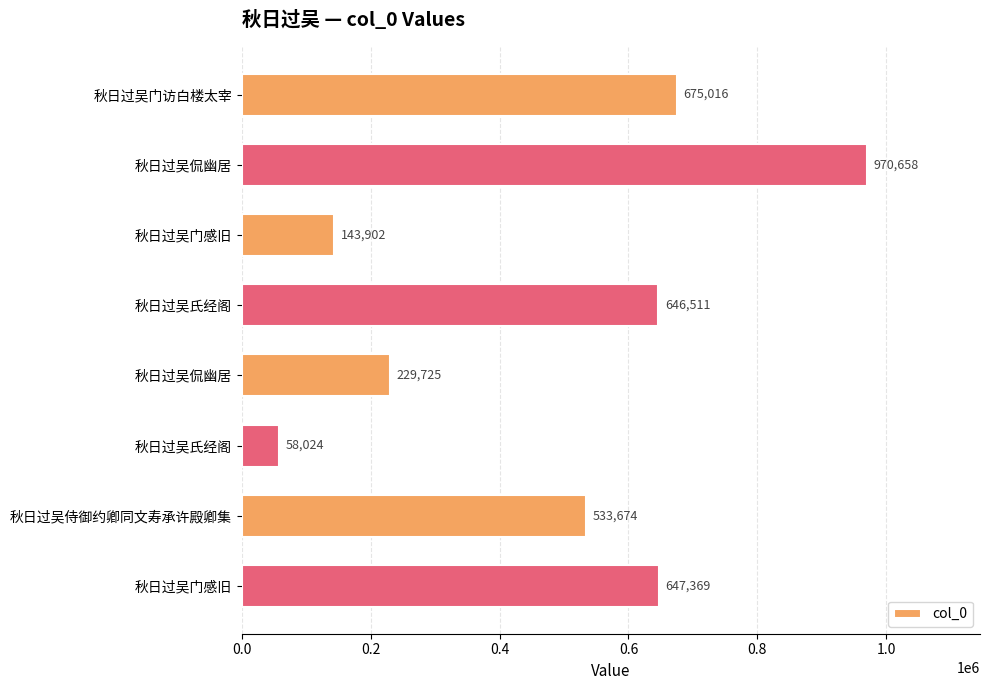

Does the chart contain any negative values?

No